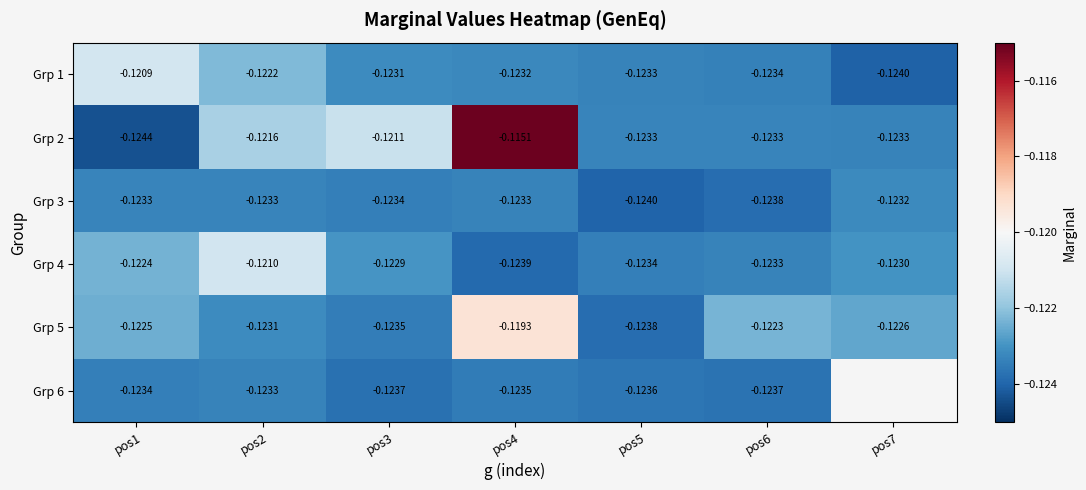

What is the highest value of the Grp 4 series?

-0.1